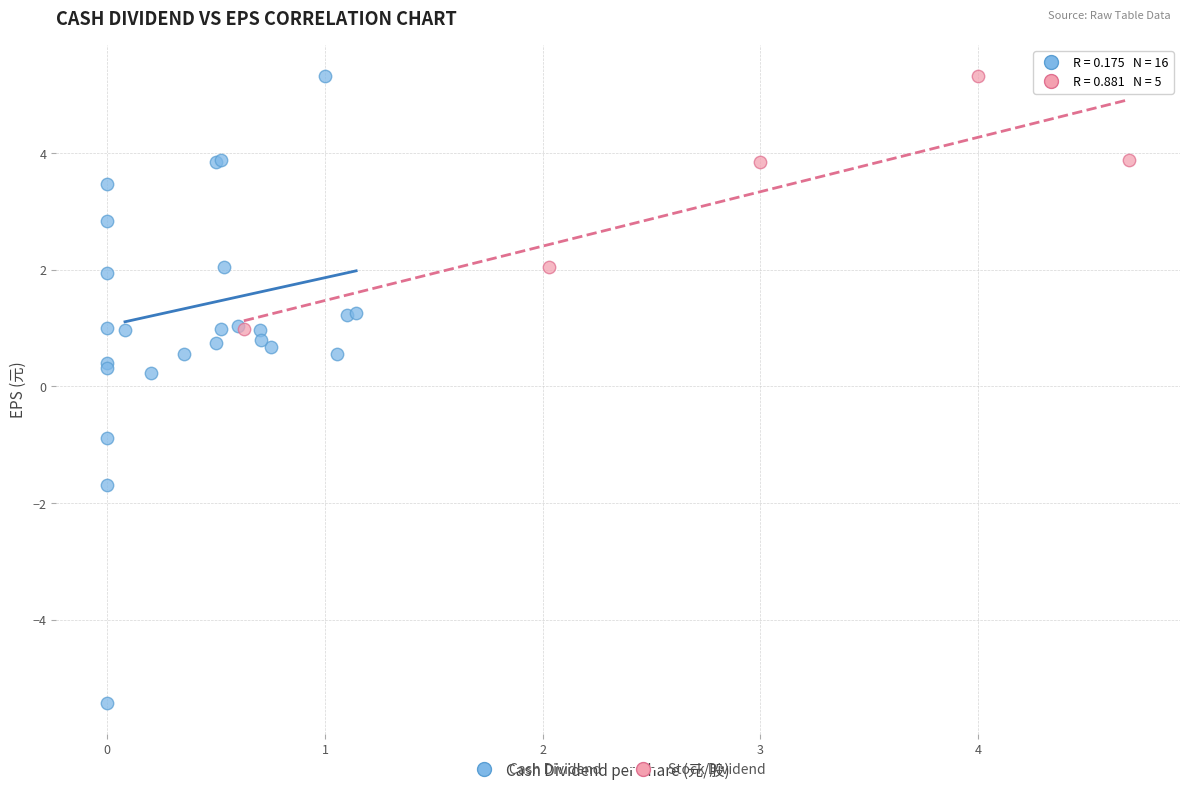

Which series reaches the minimum Y coordinate?

Cash Dividend